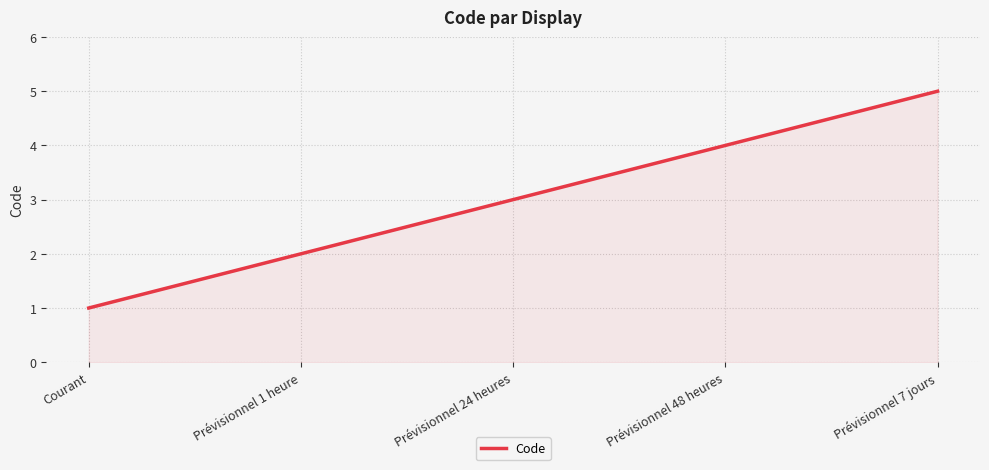

What is the smallest value displayed?

1.0